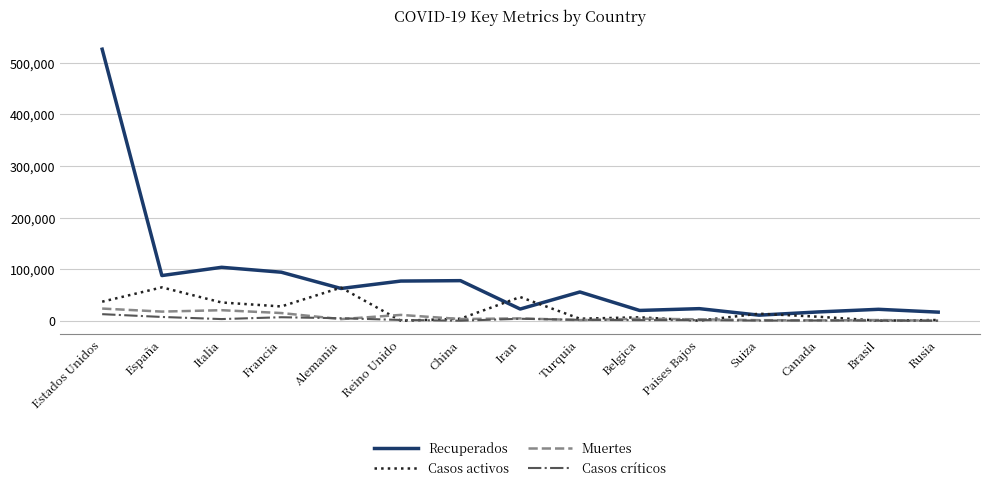

Is the value of Recuperados at Iran greater than the value of Casos activos at Italia?

No